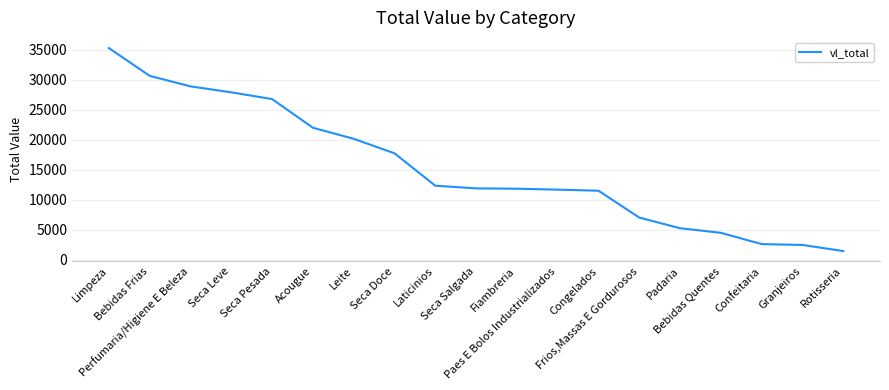

How many values are below 11909?

9